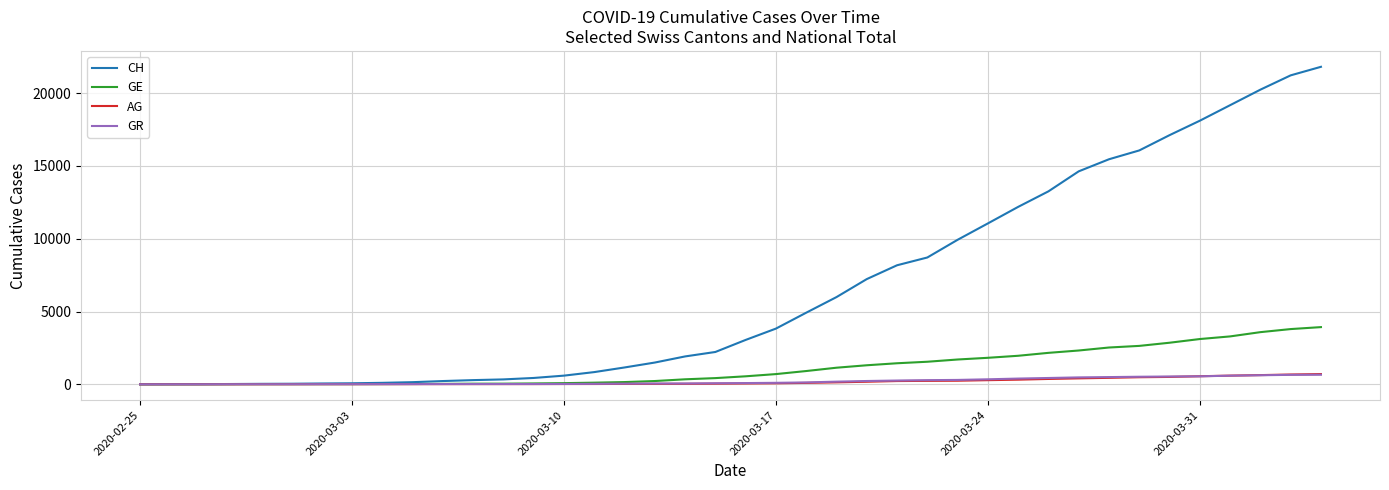

Which series has the widest spread of values?

CH